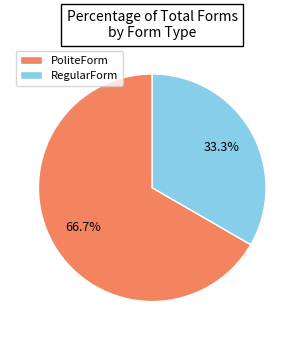

Which category has the biggest portion of the pie?

PoliteForm